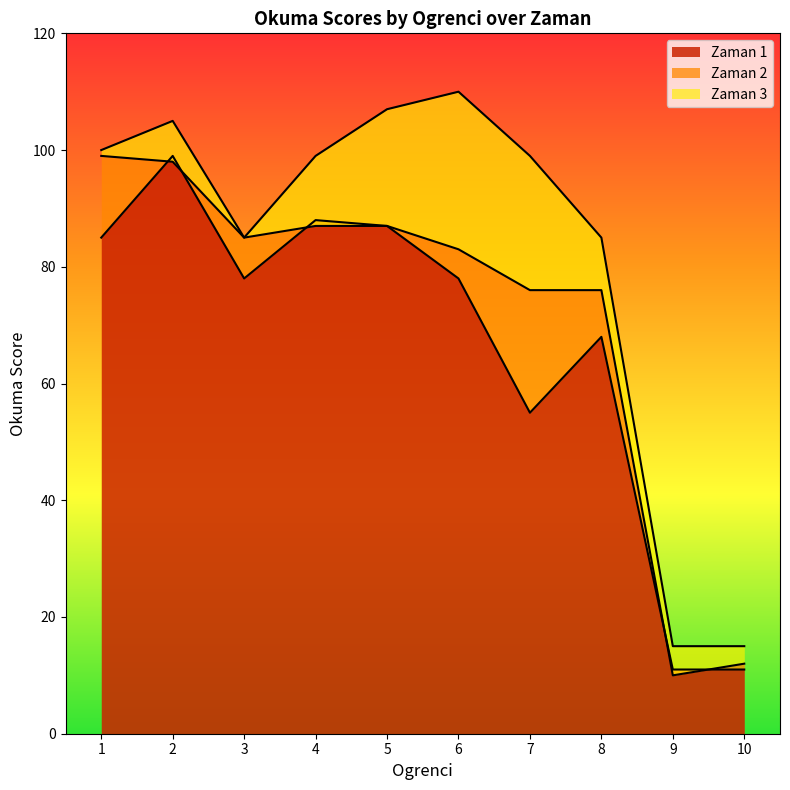

At which category does the chart reach its peak across all series?

6